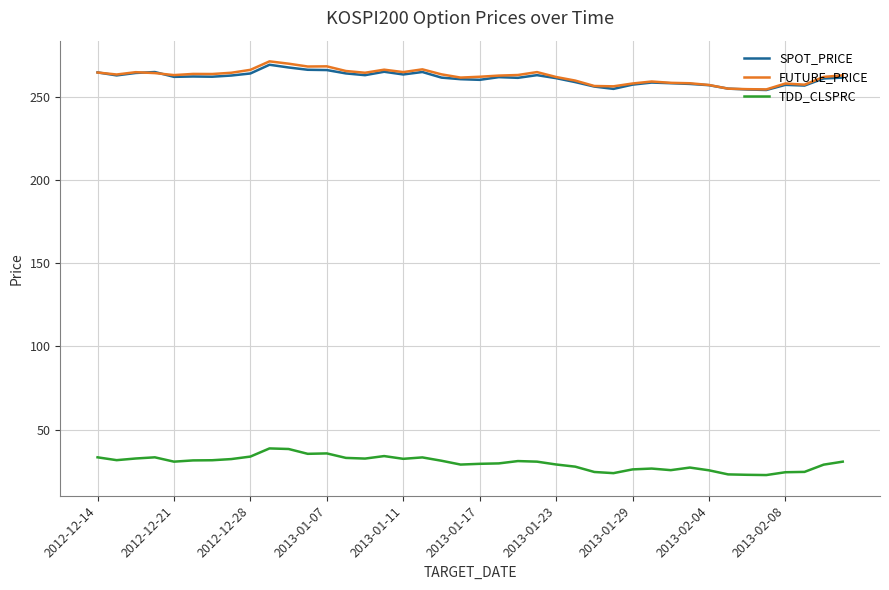

What are all the series names shown in the legend?

SPOT_PRICE, FUTURE_PRICE, TDD_CLSPRC